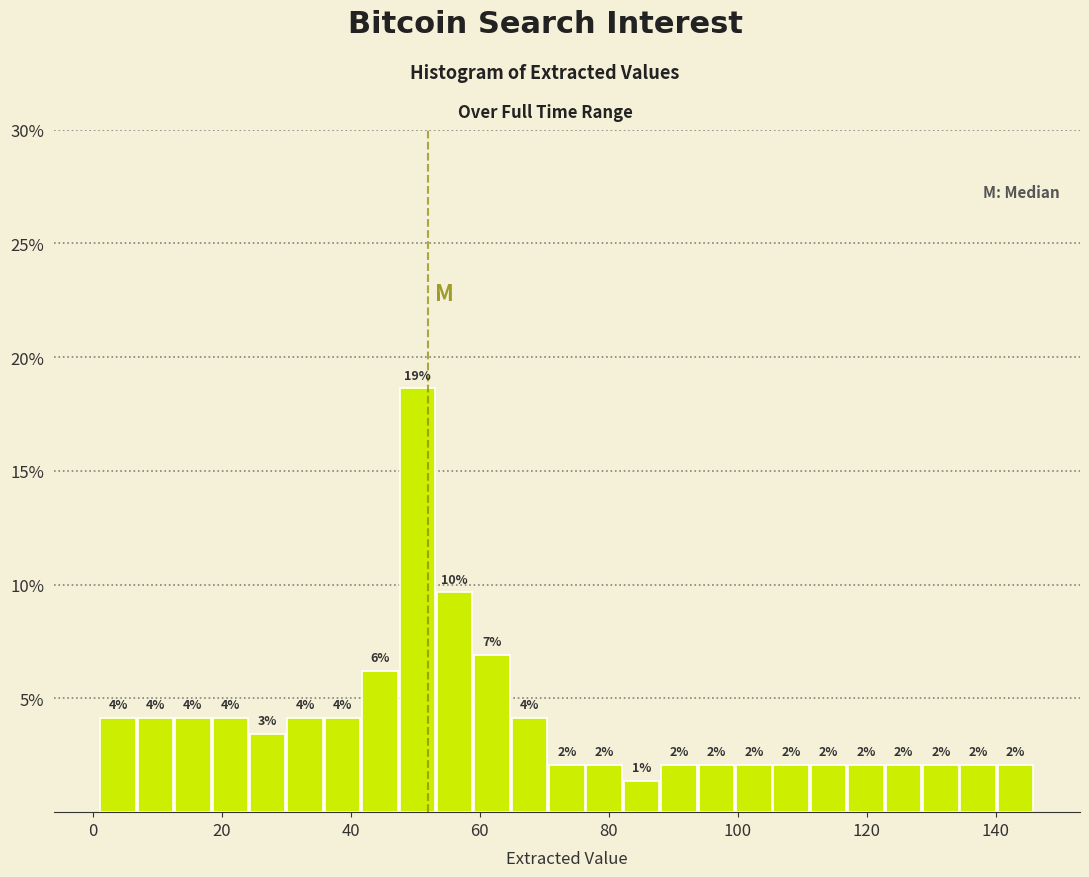

Read against the x-axis, roughly where is the centre of the tallest bar?

50